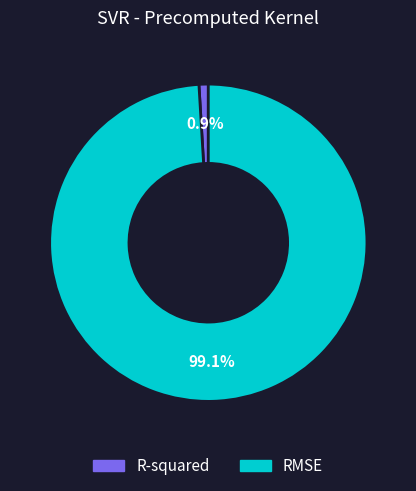

To the nearest percent, what is the combined percentage of R-squared and RMSE?

100%